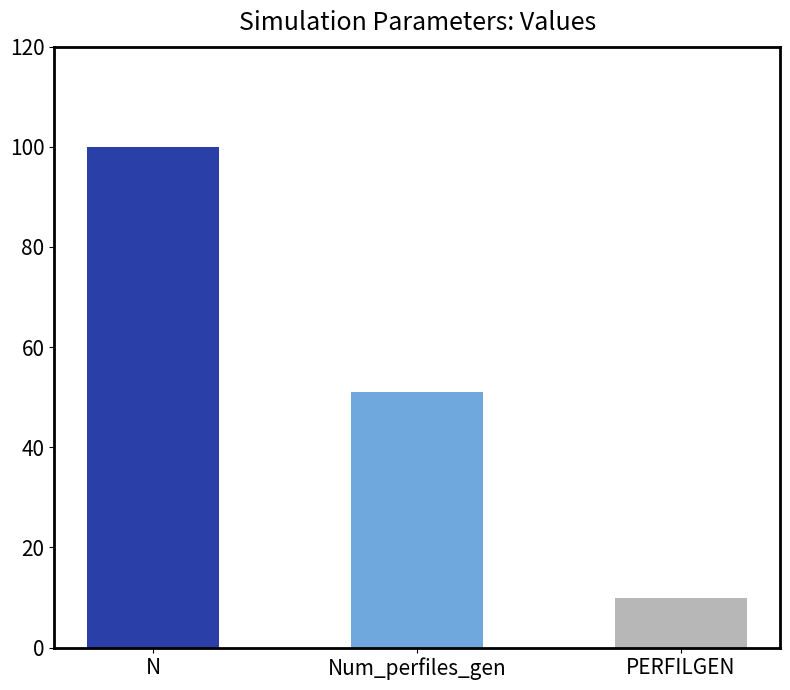

What is the greatest value displayed?

100